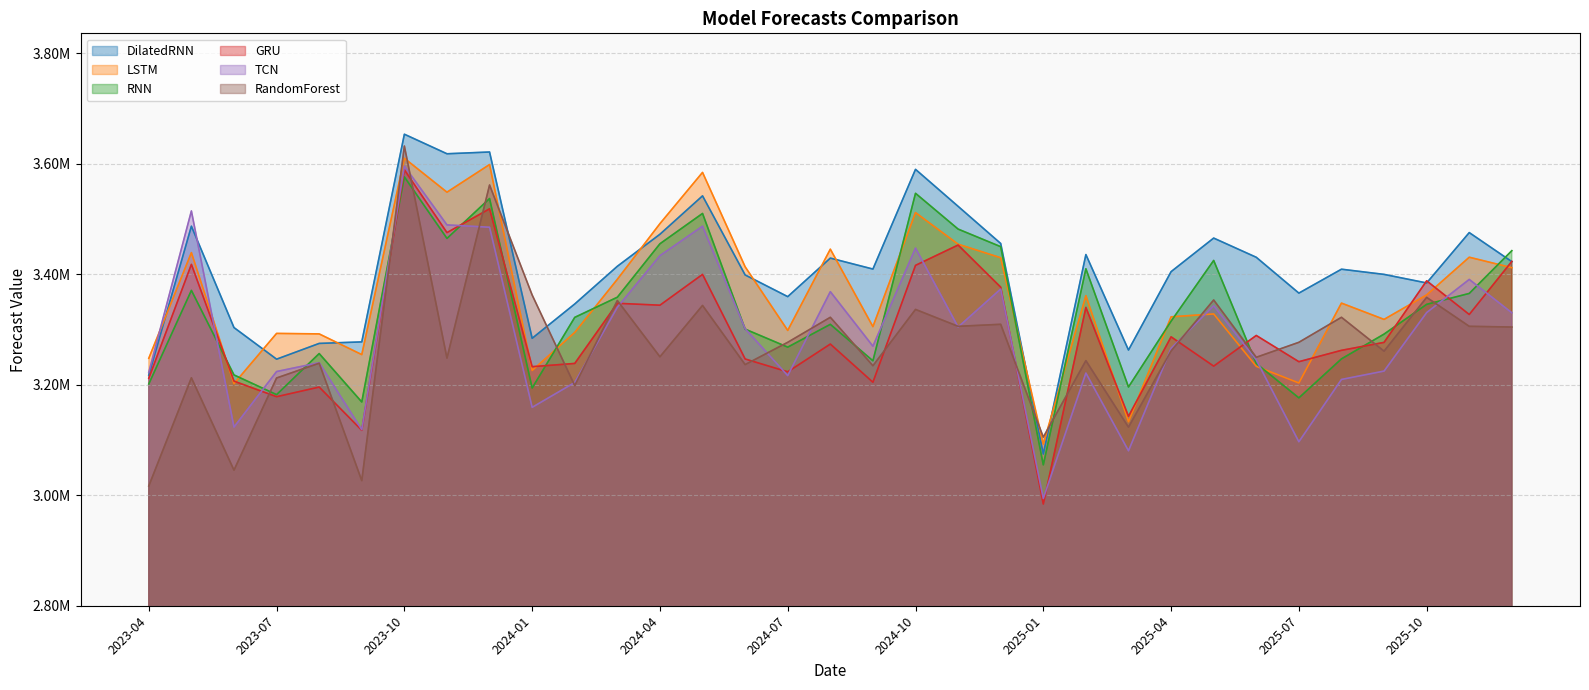

Rank the series at 2025-08 from lowest to highest value.

TCN, RNN, GRU, RandomForest, LSTM, DilatedRNN